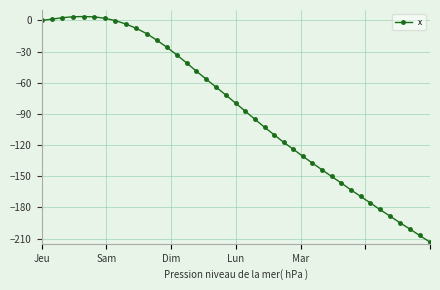

What is the smallest value displayed?

-213.4